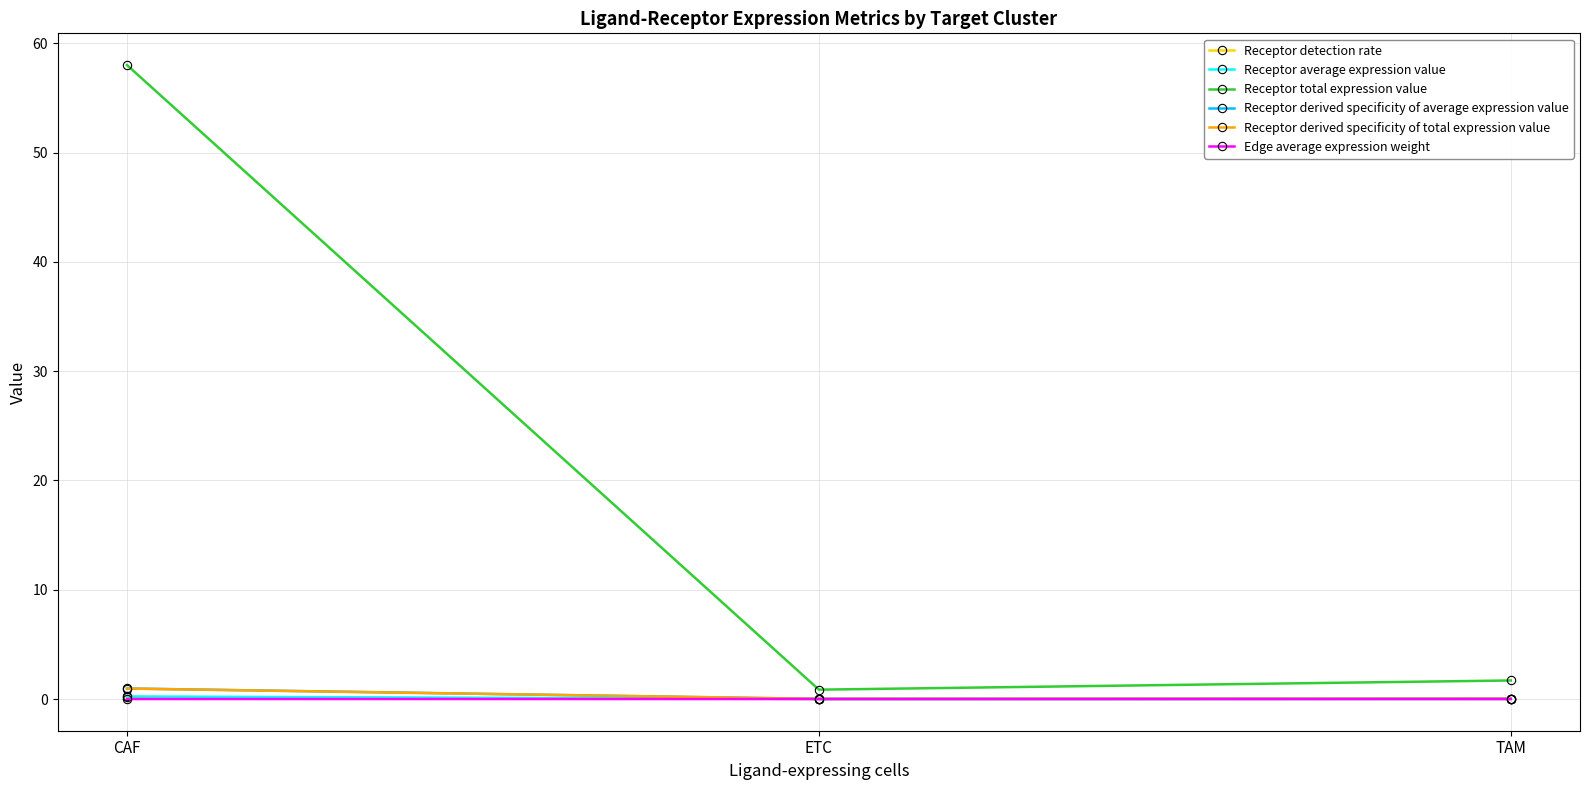

What is the label of the 3rd point from the left?

TAM